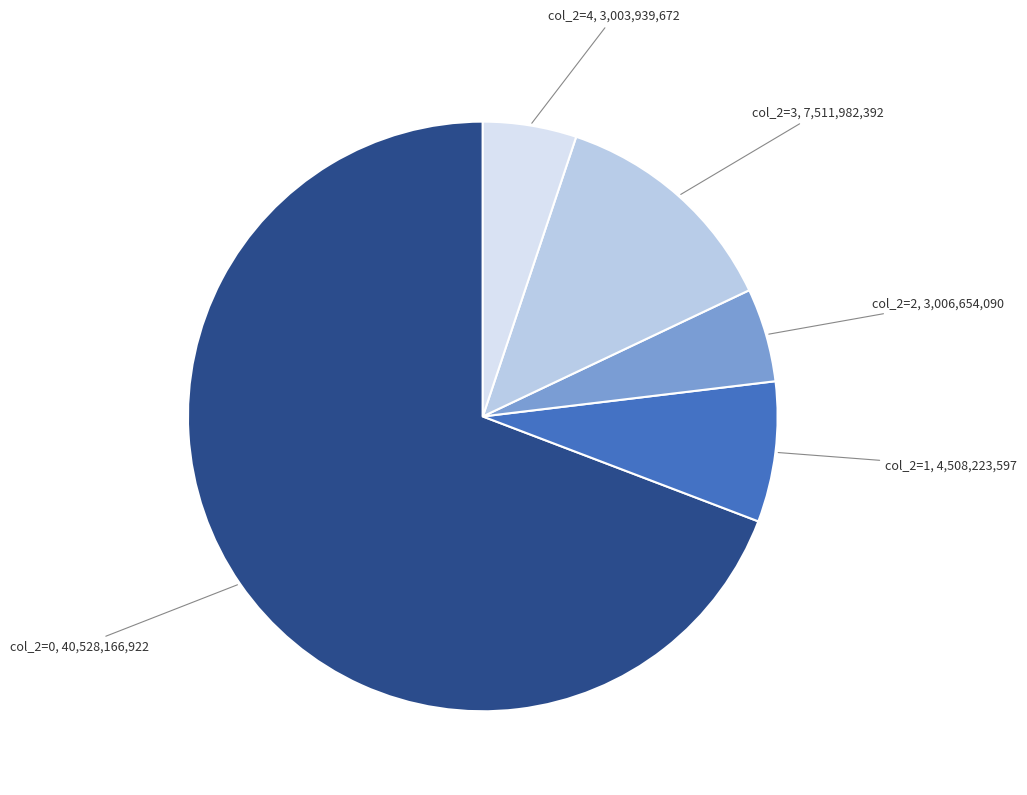

Does any single category account for the majority?

Yes